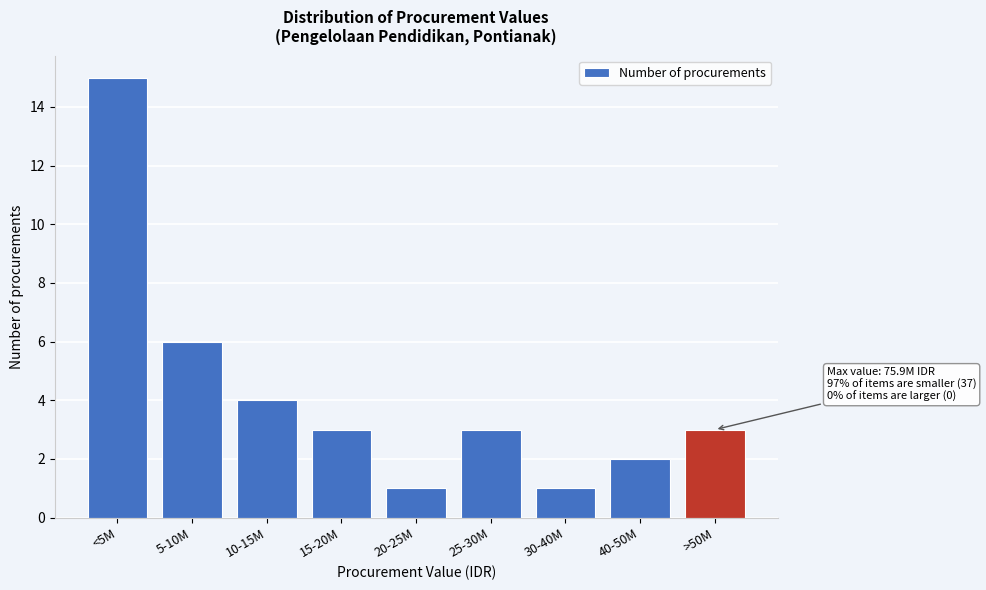

Reading left to right, list all the values displayed in this chart.

15	6	4	3	1	3	1	2	3